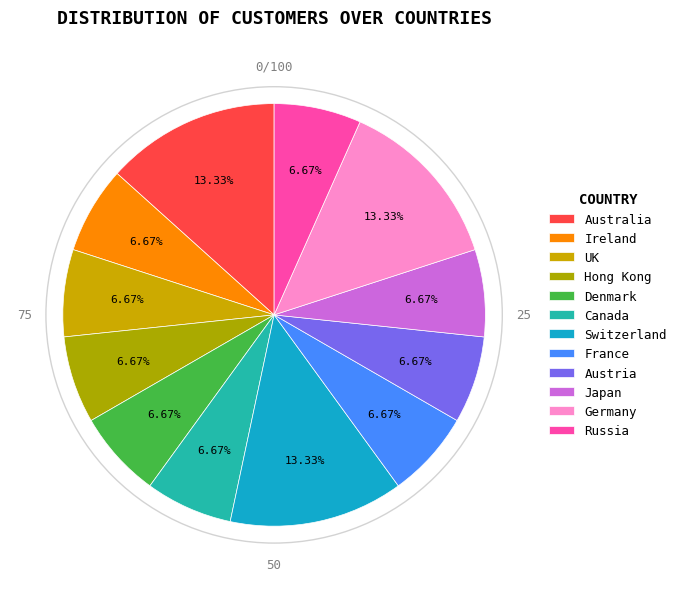

What percentage is the Australia slice, to the nearest percent?

13%